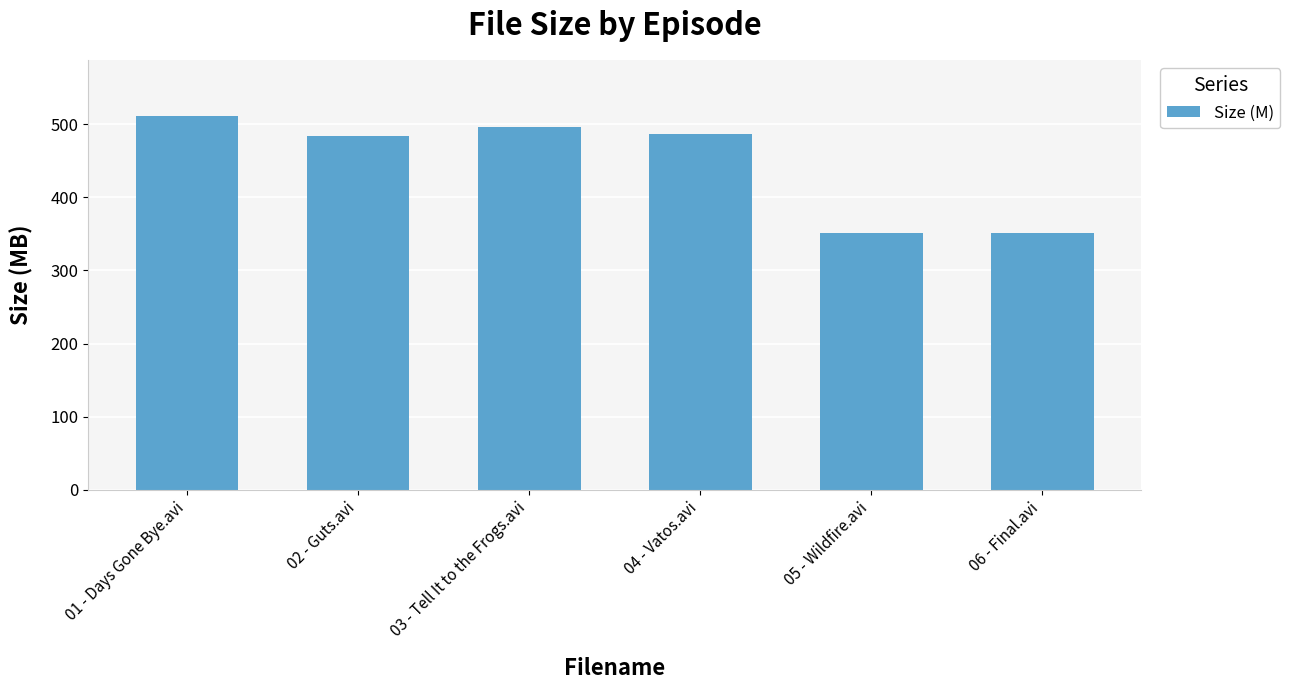

Reading right to left, extract all data points from this chart.

06 - Final.avi=351.0	05 - Wildfire.avi=351.0	04 - Vatos.avi=486.8	03 - Tell It to the Frogs.avi=496.6	02 - Guts.avi=483.9	01 - Days Gone Bye.avi=511.1